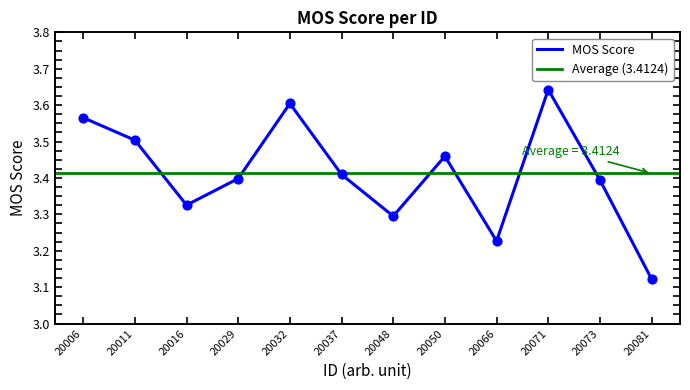

What is the ratio of the value at 20037 to the value at 20011?

1.0